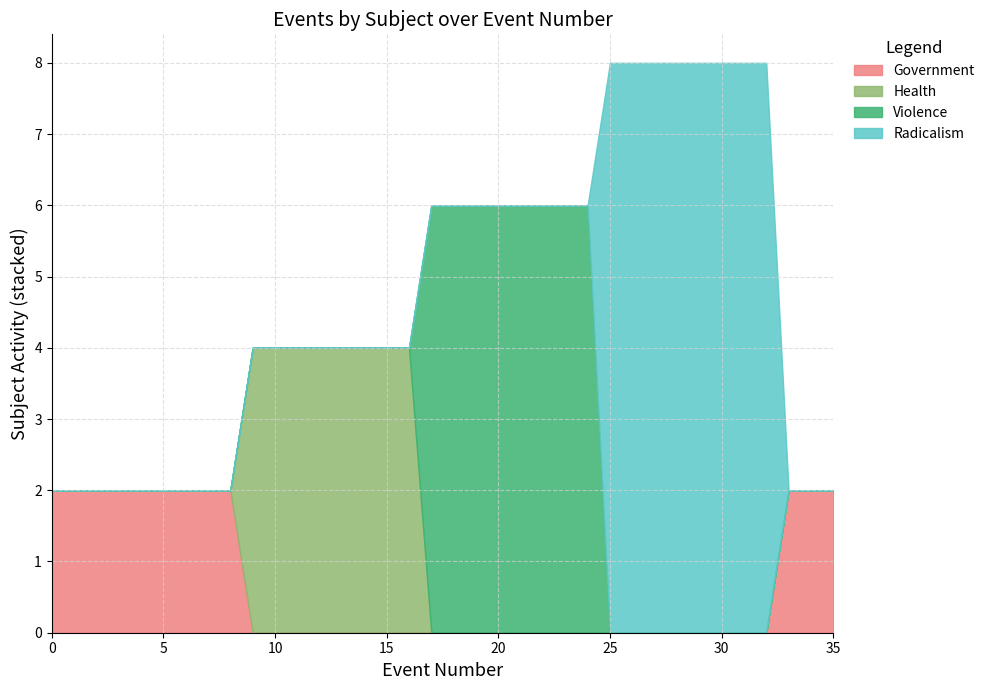

What is the spread (max minus min) of values at 21?

1